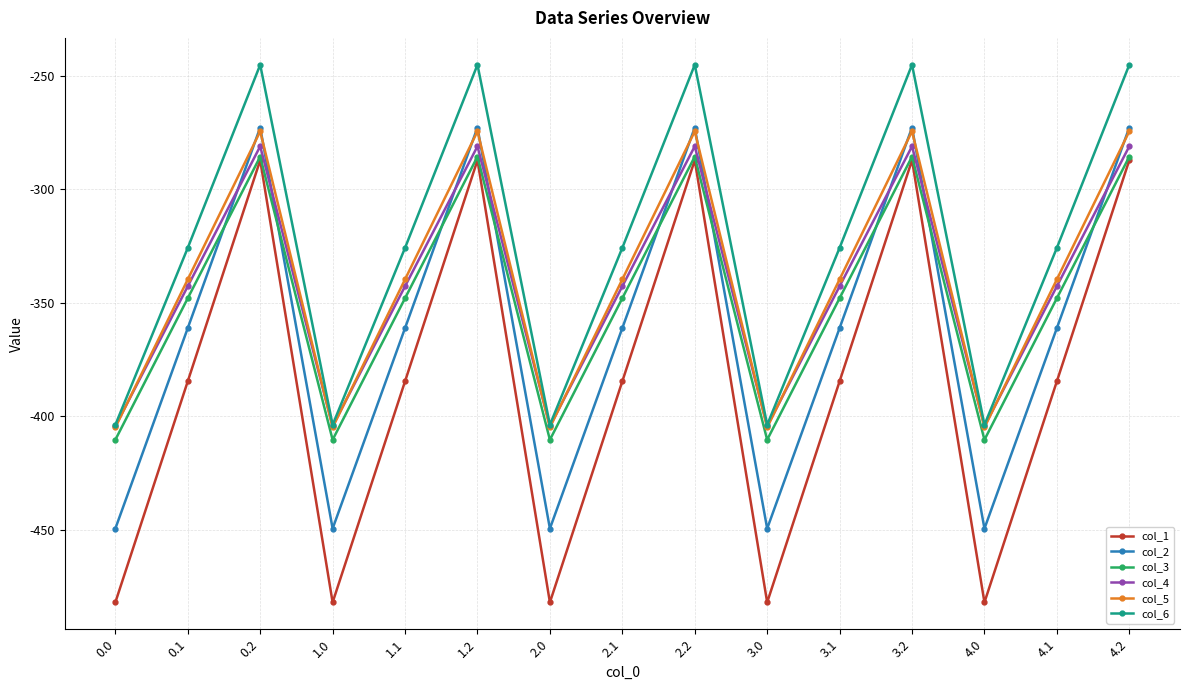

How many values in the col_4 series are below -342?

10